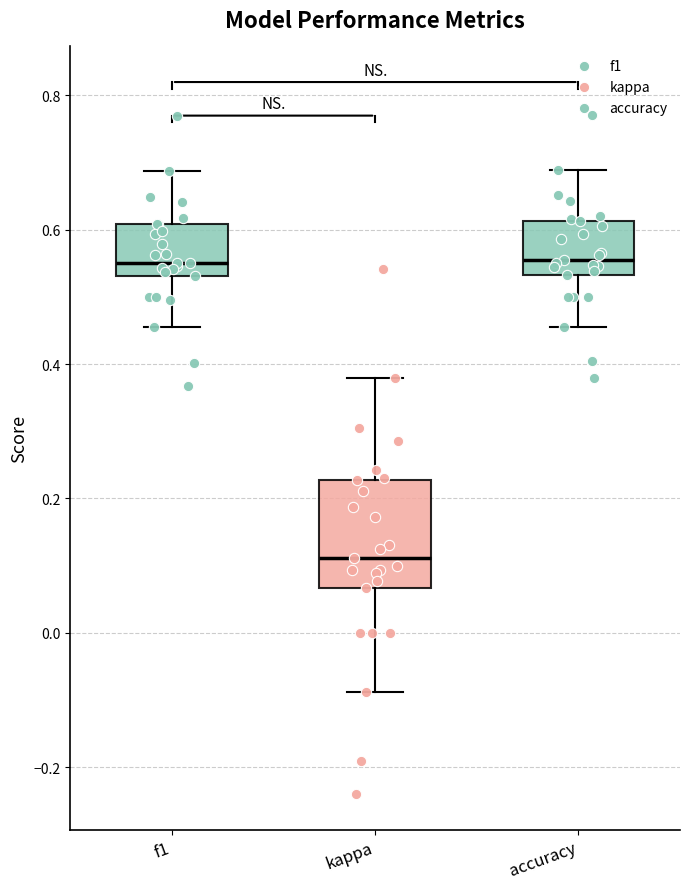

Comparing the boxes themselves (not the whiskers), which one is the tallest?

kappa